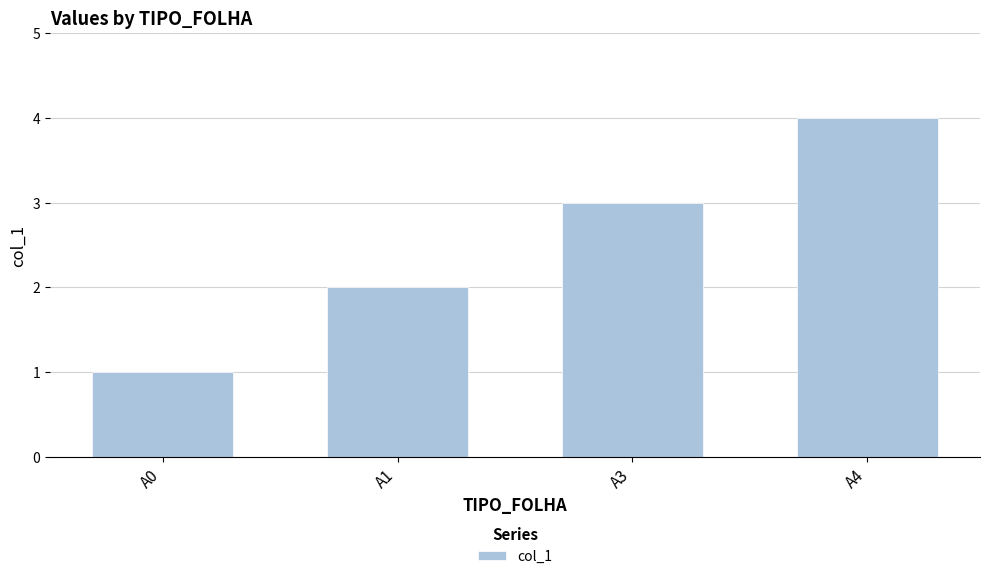

Reading left to right, list all the values displayed in this chart.

1	2	3	4